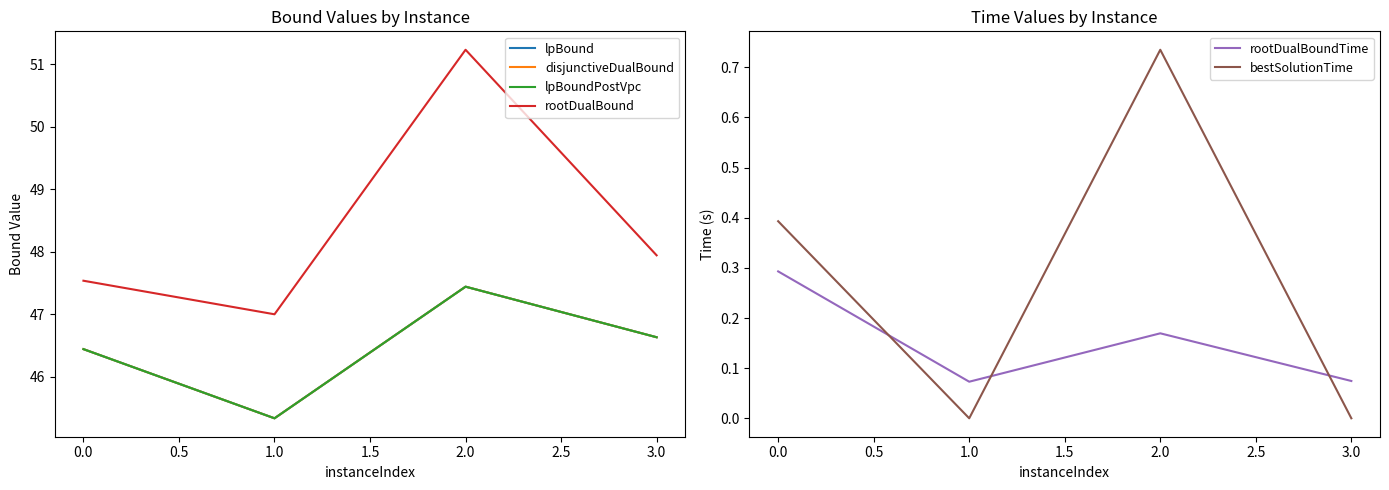

Which series has the largest range (max minus min)?

rootDualBound